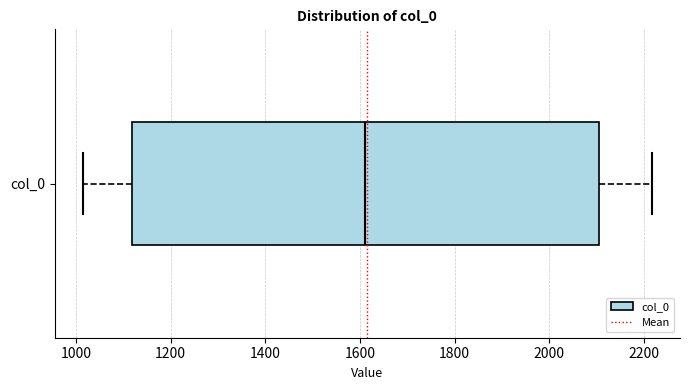

Where does the right whisker of the box for col_0 end on the x-axis? The values are not printed on the chart, so give them approximately, as read against the axis.

2220